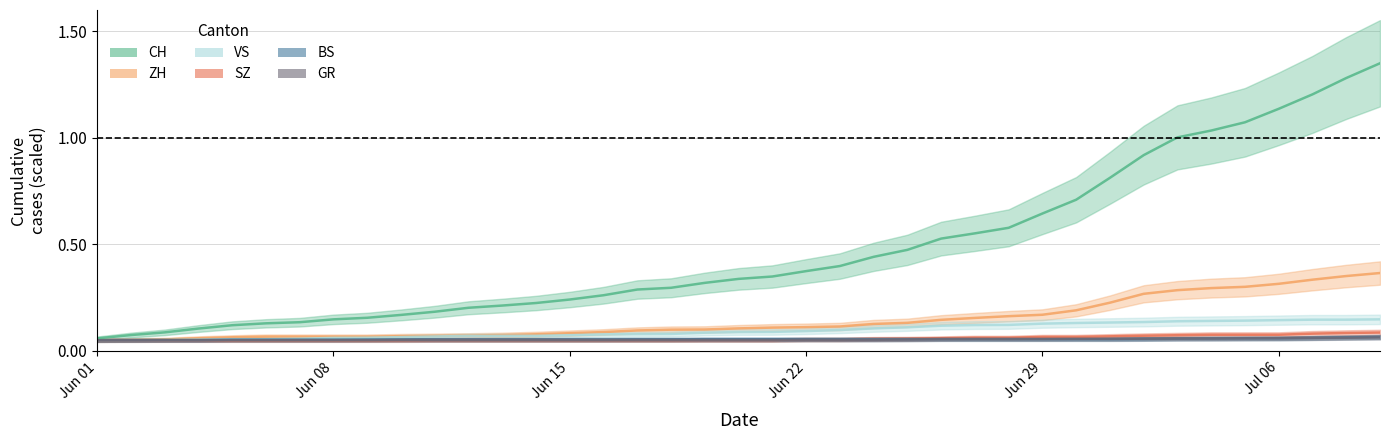

True or false: VS has a value of 0.0 at 10.

False